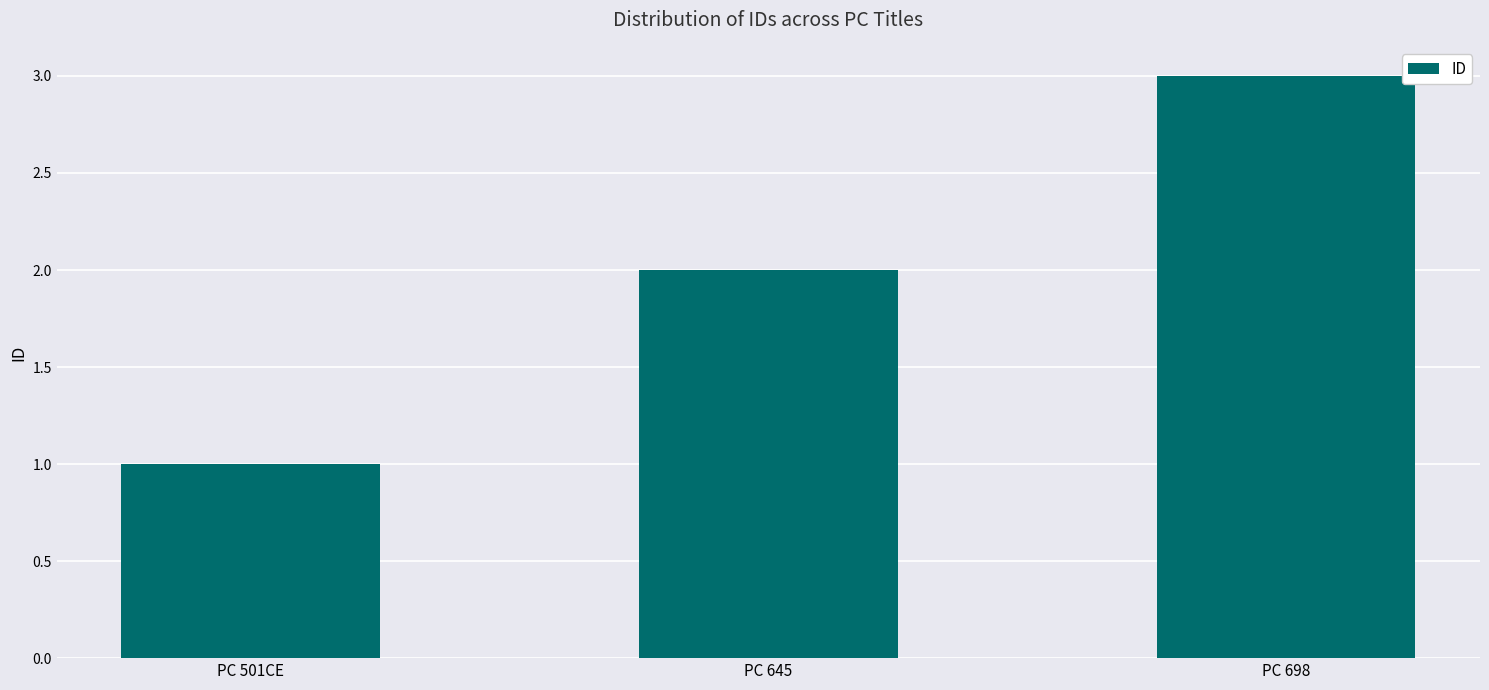

Reading right to left, transcribe all the data shown in this chart.

3	2	1